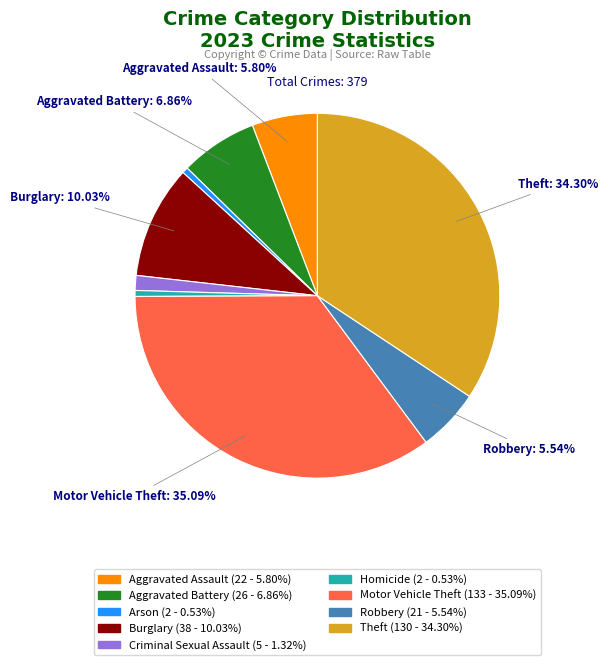

Is there a majority slice in this chart?

No